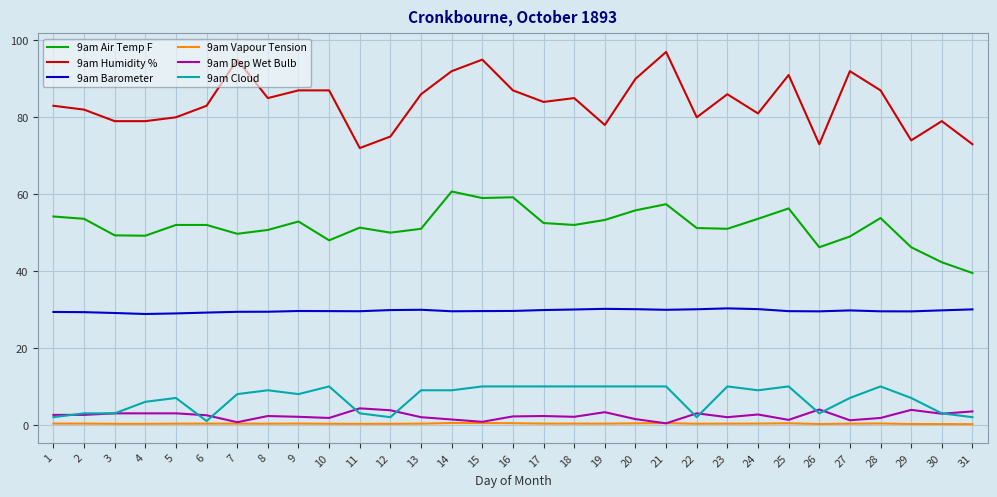

Does the chart display data point markers on the line(s)?

No